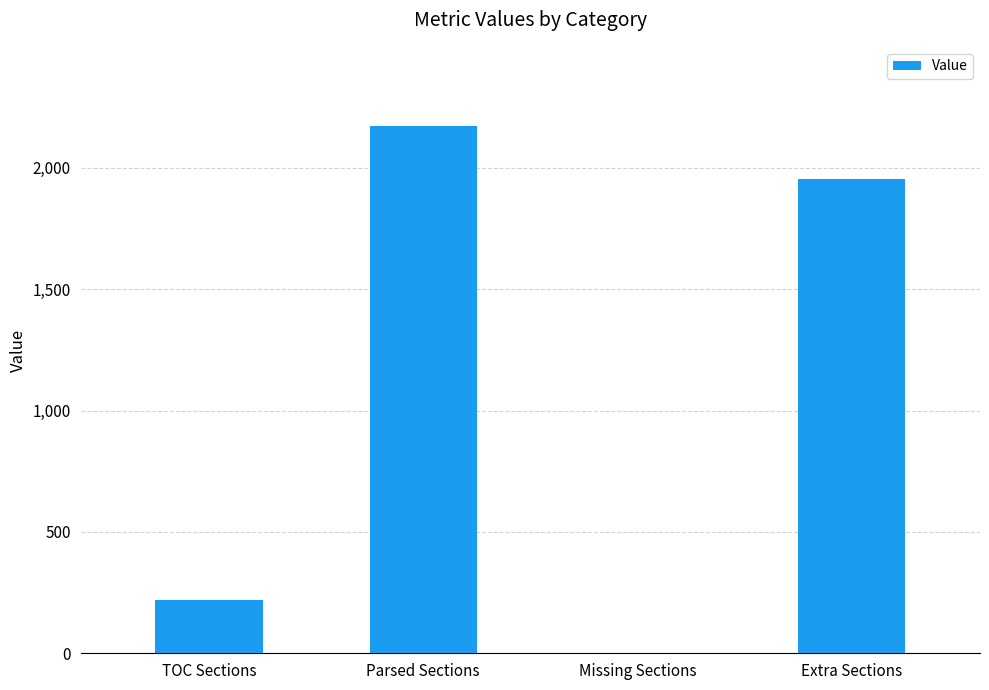

What is the greatest value displayed?

2173